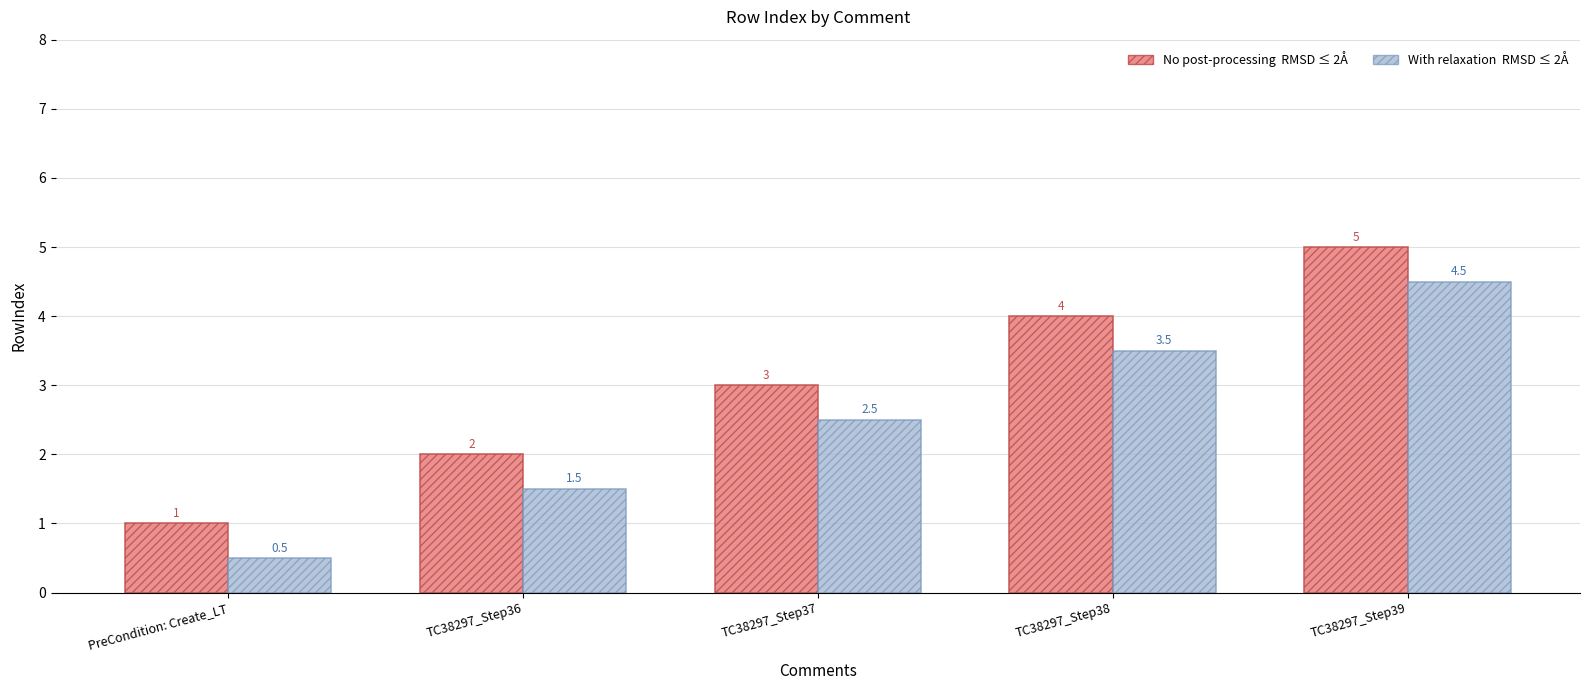

At which category is the sum across all series the highest?

TC38297_Step39